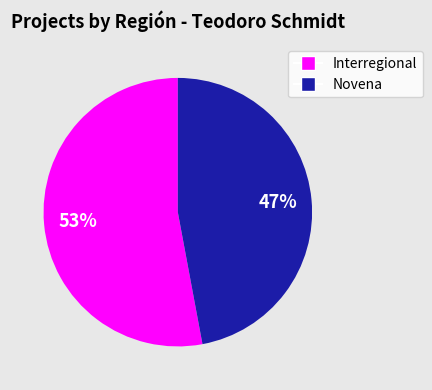

Count the number of slices in the pie.

2